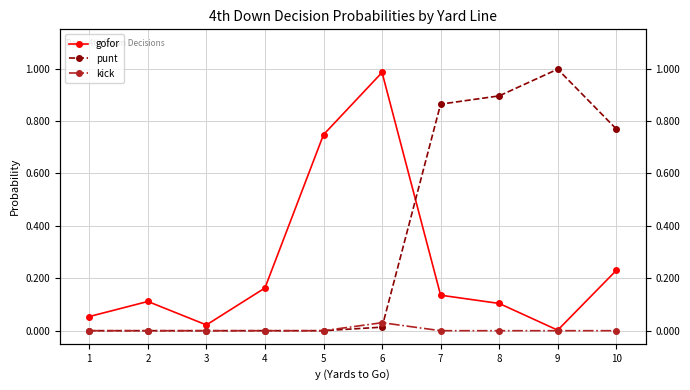

At which category is the sum across all series the highest?

6